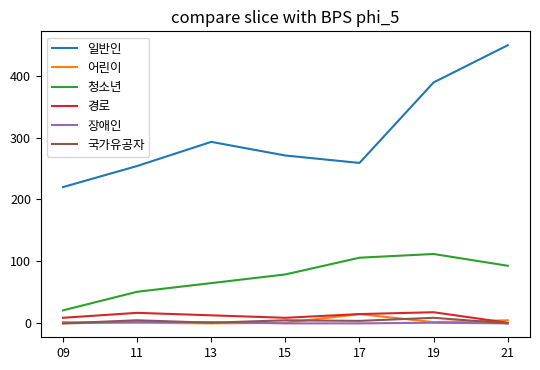

How many series are shown in this chart?

6